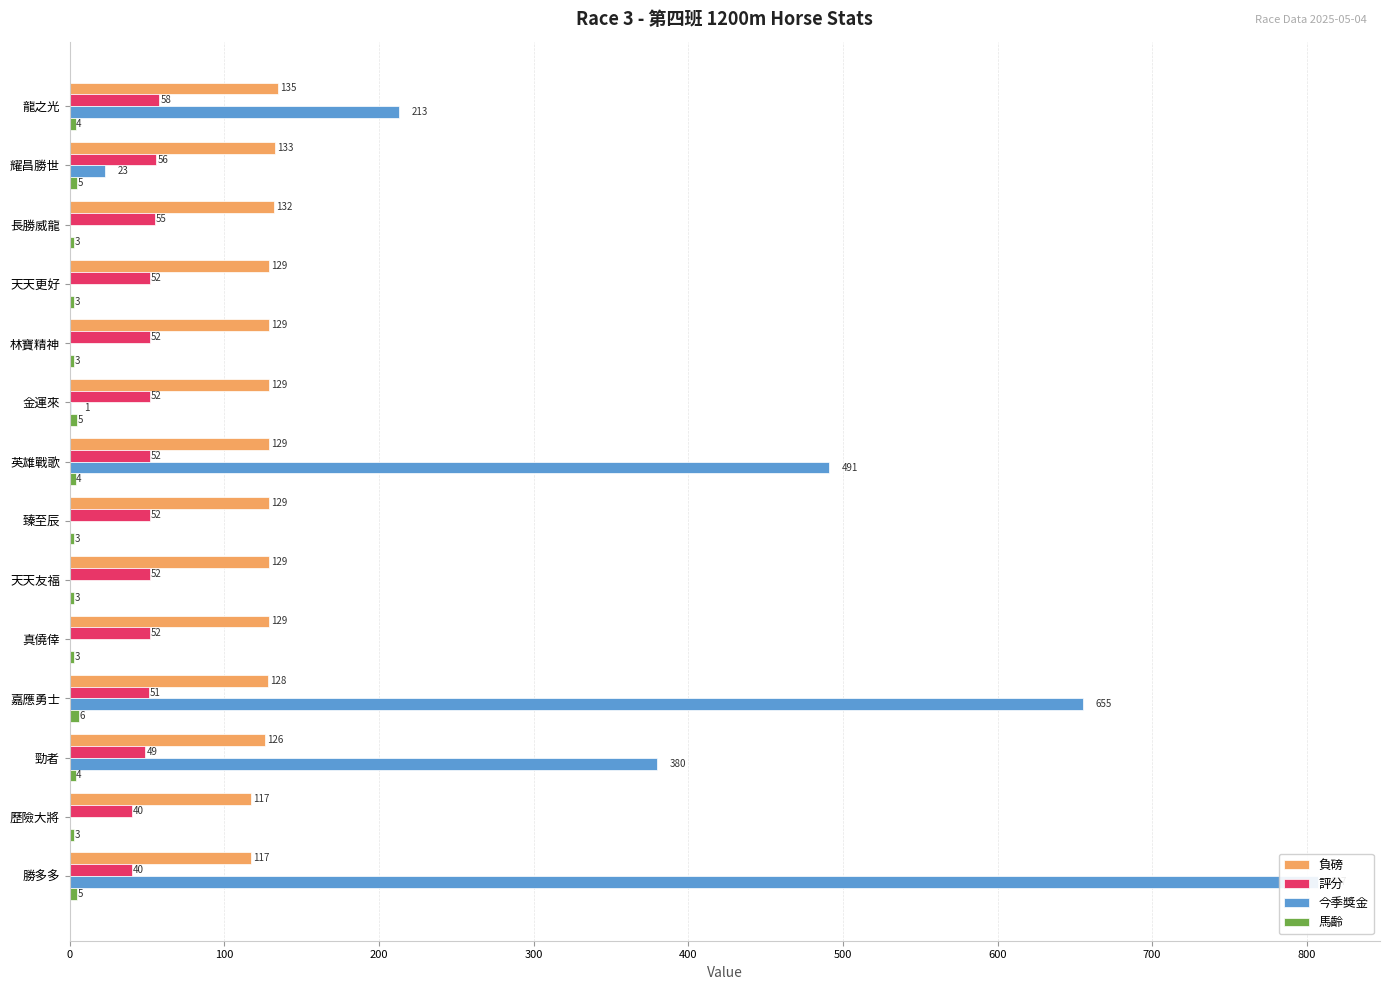

What is the difference between the maximum and second lowest values in the 今季獎金 series?

807